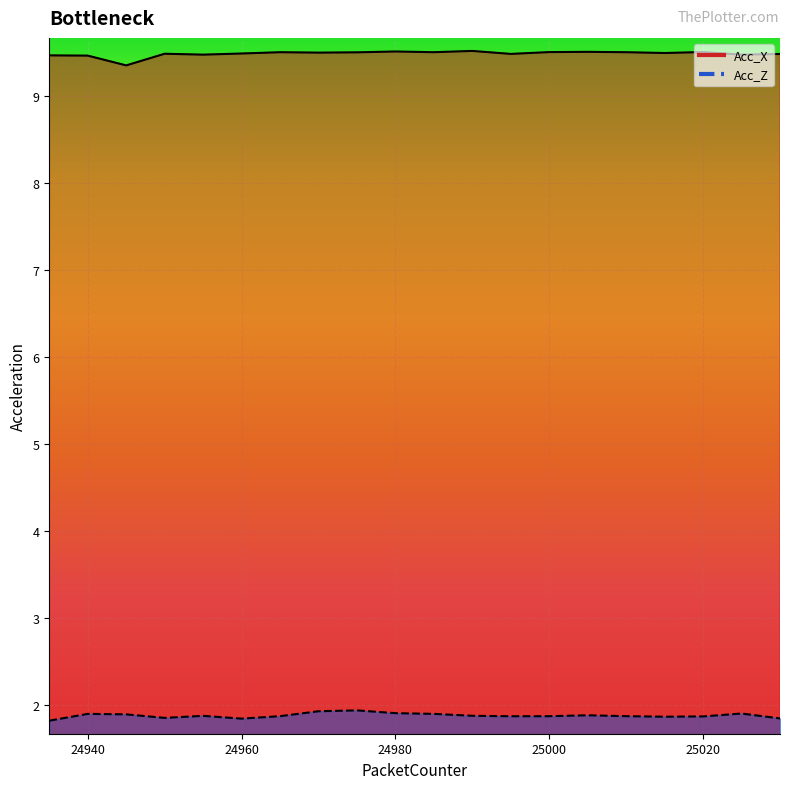

What is the average value of the Acc_Z series?

1.9